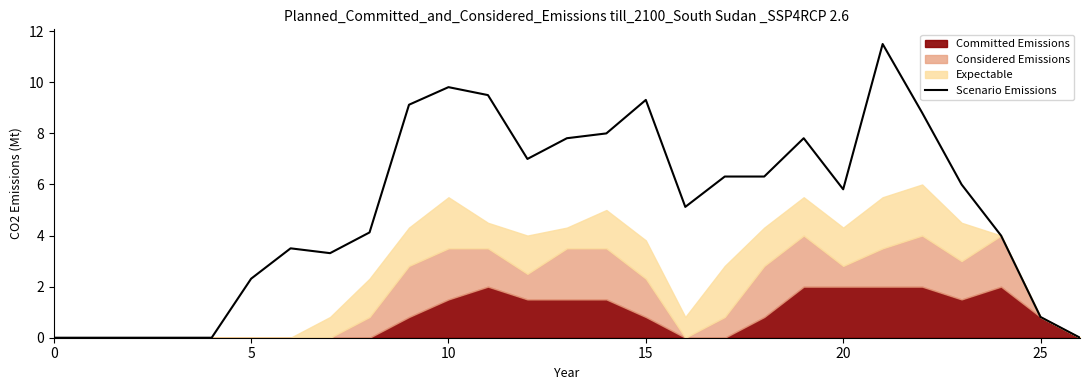

Is it true that the value at 12 is 7.0?

True